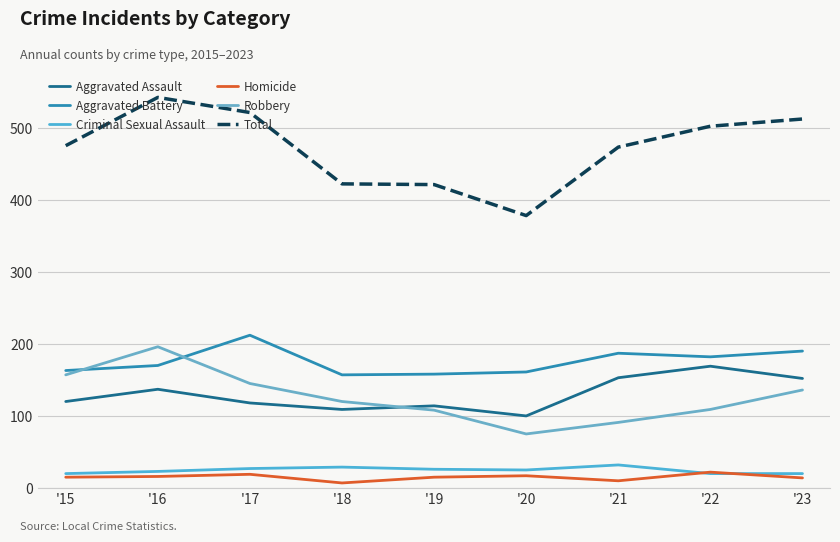

Reading right to left, what are all the values shown in this chart?

Aggravated Assault: 152	169	153	100	114	109	118	137	120
Aggravated Battery: 190	182	187	161	158	157	212	170	163
Criminal Sexual Assault: 20	20	32	25	26	29	27	23	20
Homicide: 14	22	10	17	15	7	19	16	15
Robbery: 136	109	91	75	108	120	145	196	157
Total: 512	502	473	378	421	422	521	542	475